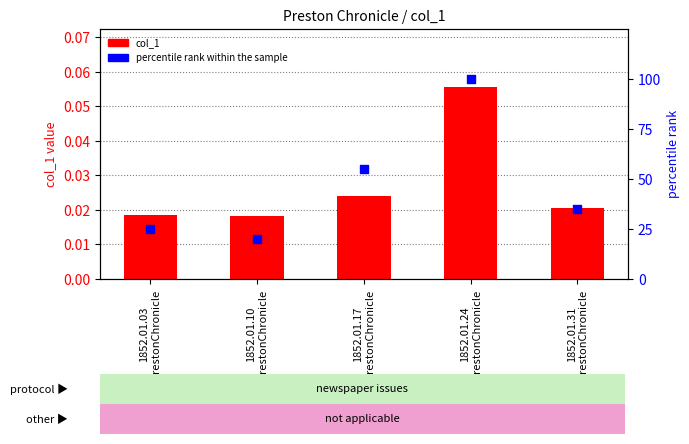

At which category is the sum across all series the highest?

1852.01.24
PrestonChronicle